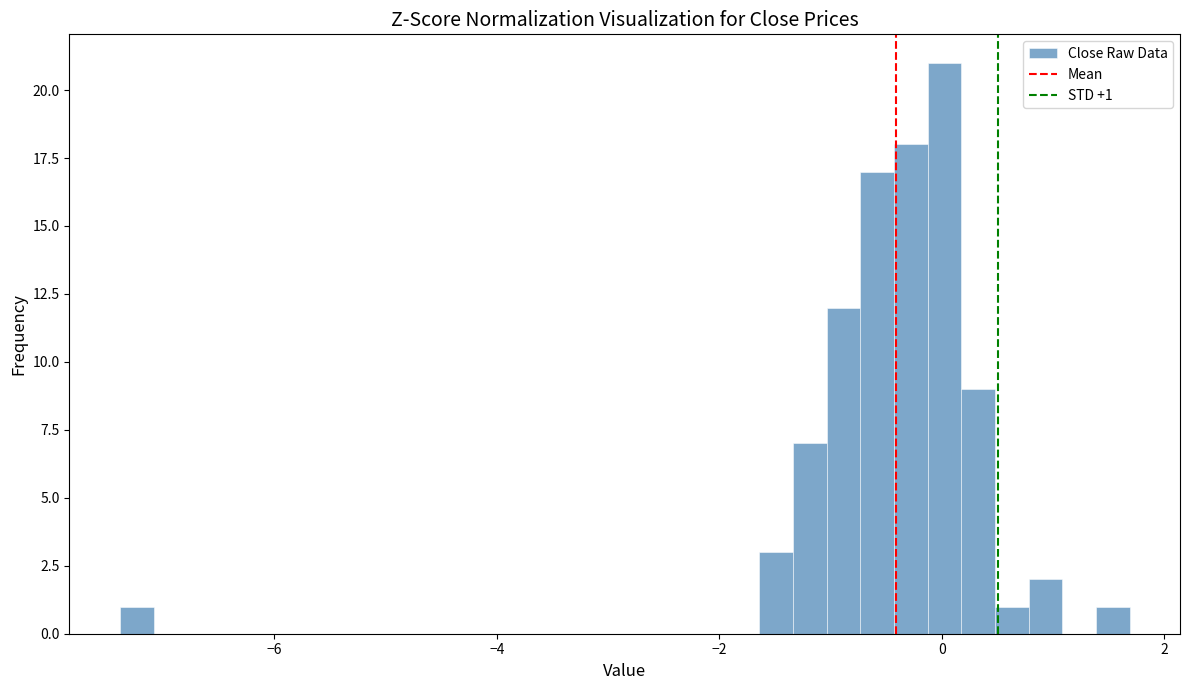

Around what value on the x-axis is the tallest bar? Give the approximate position of its centre, as read against the axis.

0.0